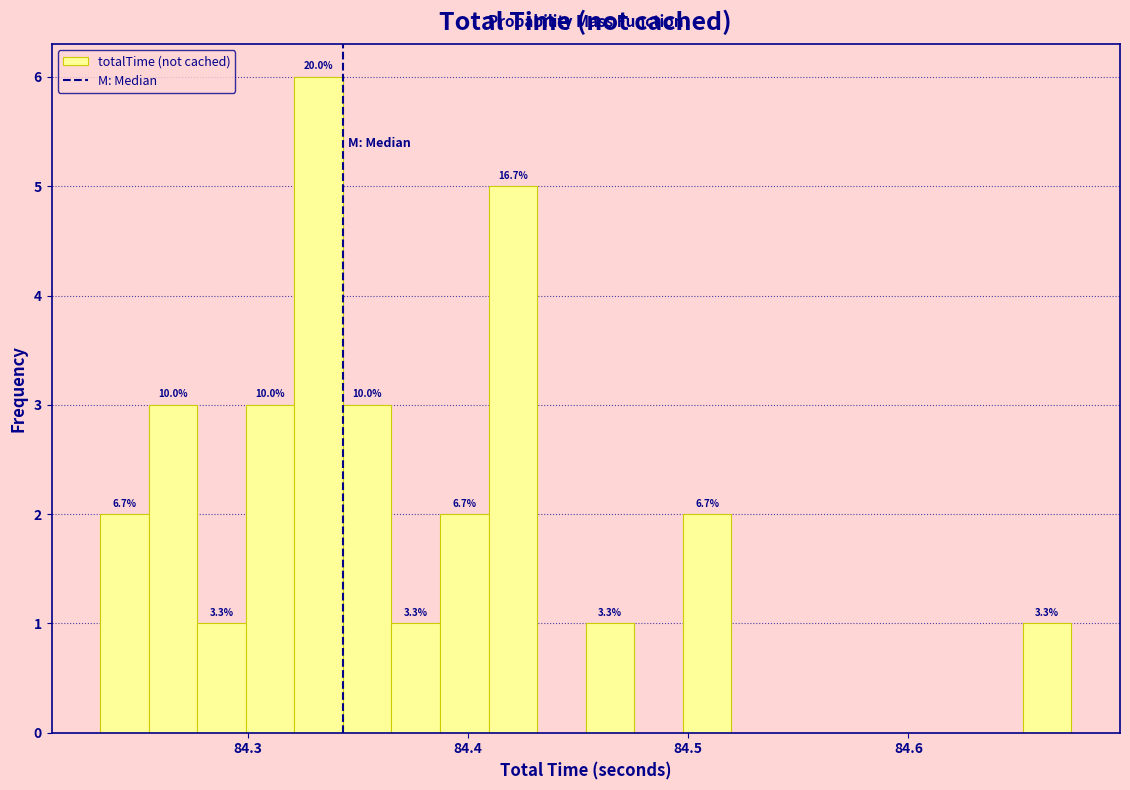

Around what value on the x-axis is the tallest bar? Give the approximate position of its centre, as read against the axis.

84.33